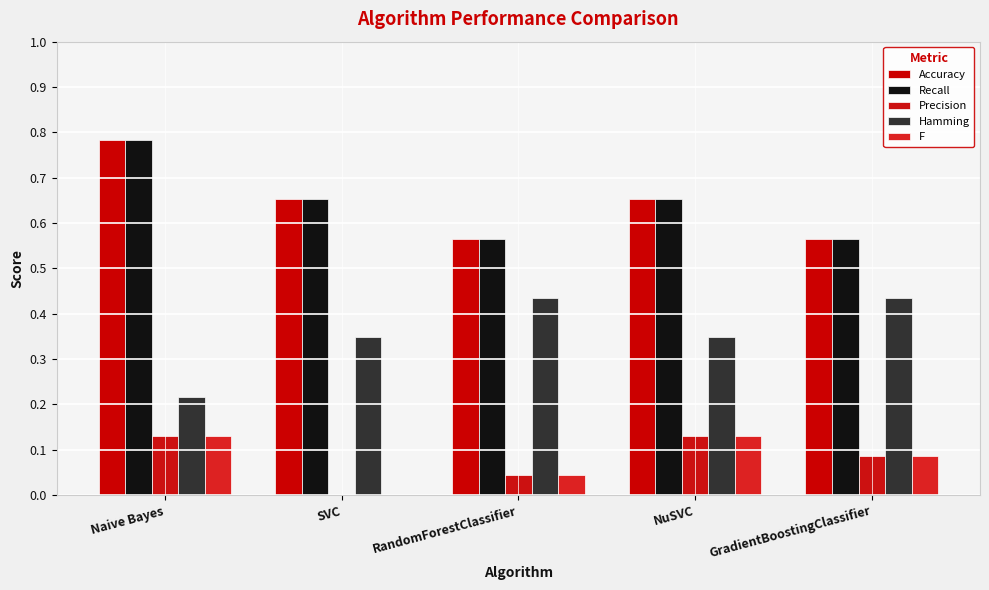

Reading left to right, extract all data points from this chart.

Accuracy: Naive Bayes=0.8	SVC=0.7	RandomForestClassifier=0.6	NuSVC=0.7	GradientBoostingClassifier=0.6
Recall: Naive Bayes=0.8	SVC=0.7	RandomForestClassifier=0.6	NuSVC=0.7	GradientBoostingClassifier=0.6
Precision: Naive Bayes=0.1	SVC=0.0	RandomForestClassifier=0.0	NuSVC=0.1	GradientBoostingClassifier=0.1
Hamming: Naive Bayes=0.2	SVC=0.3	RandomForestClassifier=0.4	NuSVC=0.3	GradientBoostingClassifier=0.4
F: Naive Bayes=0.1	SVC=0.0	RandomForestClassifier=0.0	NuSVC=0.1	GradientBoostingClassifier=0.1